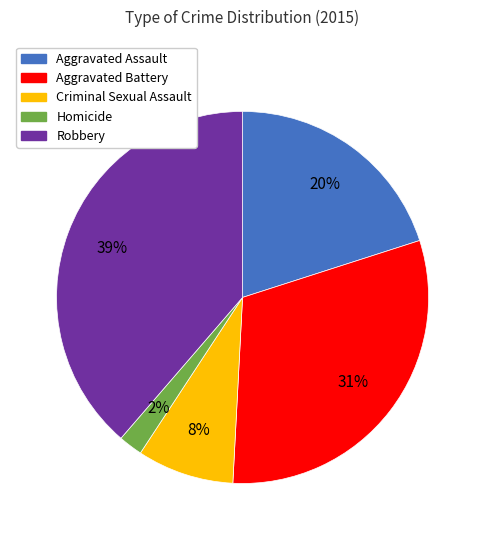

Is it true that Aggravated Battery is 31% of the pie?

True